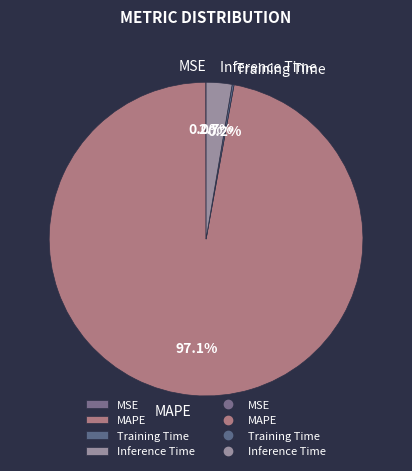

Which has a higher value, MAPE or Inference Time?

MAPE